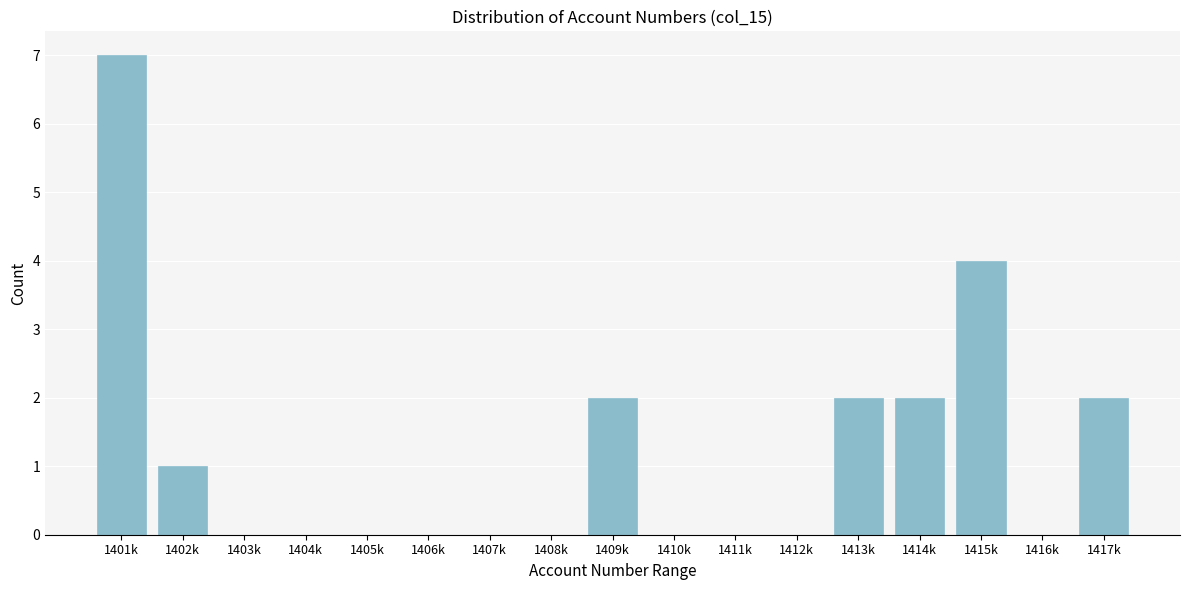

Reading left to right, what are all the values shown in this chart?

1401k=7	1402k=1	1403k=0	1404k=0	1405k=0	1406k=0	1407k=0	1408k=0	1409k=2	1410k=0	1411k=0	1412k=0	1413k=2	1414k=2	1415k=4	1416k=0	1417k=2